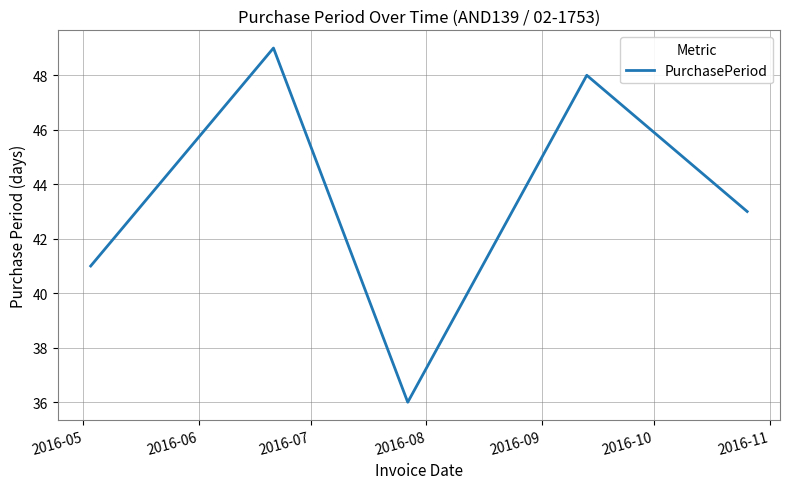

What is the difference between the maximum and minimum values?

13